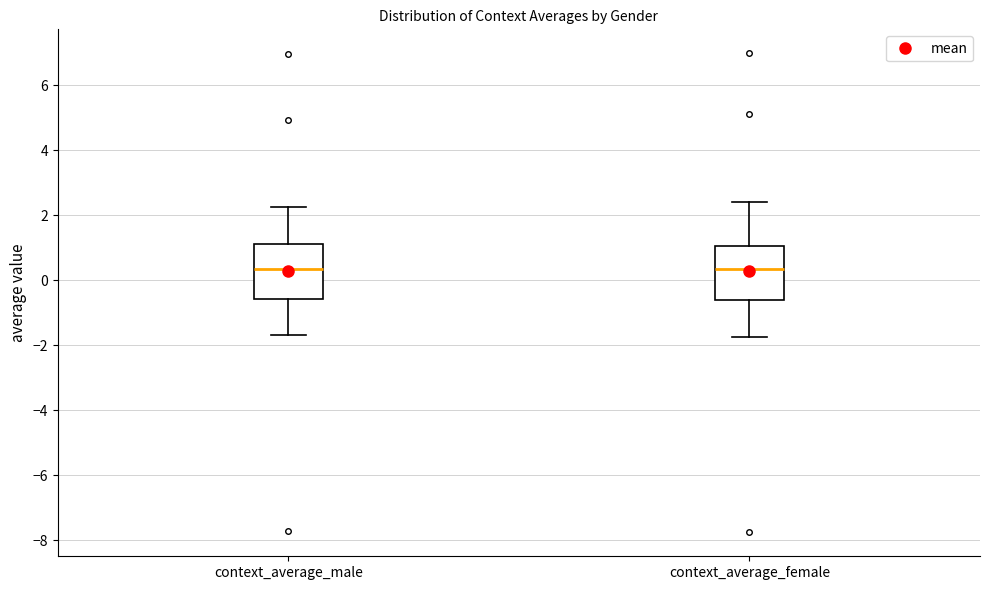

Reading left to right, read every box against the y-axis: the position of its median line, the range the box covers, and the ends of its whiskers. The values are not printed on the chart, so give them approximately, as read against the axis.

context_average_male: median 0.4, box -0.6 to 1.2, whiskers -1.6 to 2.2
context_average_female: median 0.4, box -0.6 to 1.0, whiskers -1.8 to 2.4